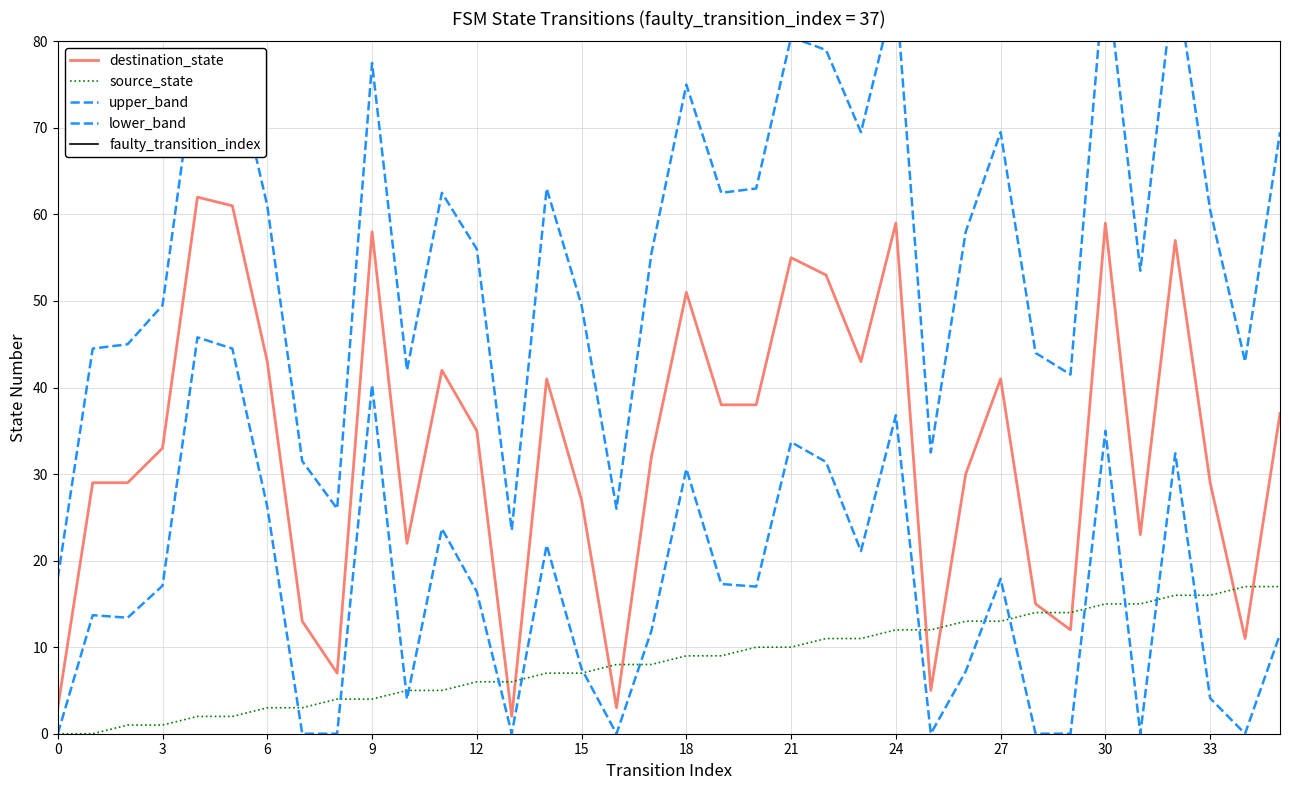

True or false: source_state and destination_state cross at least once.

True